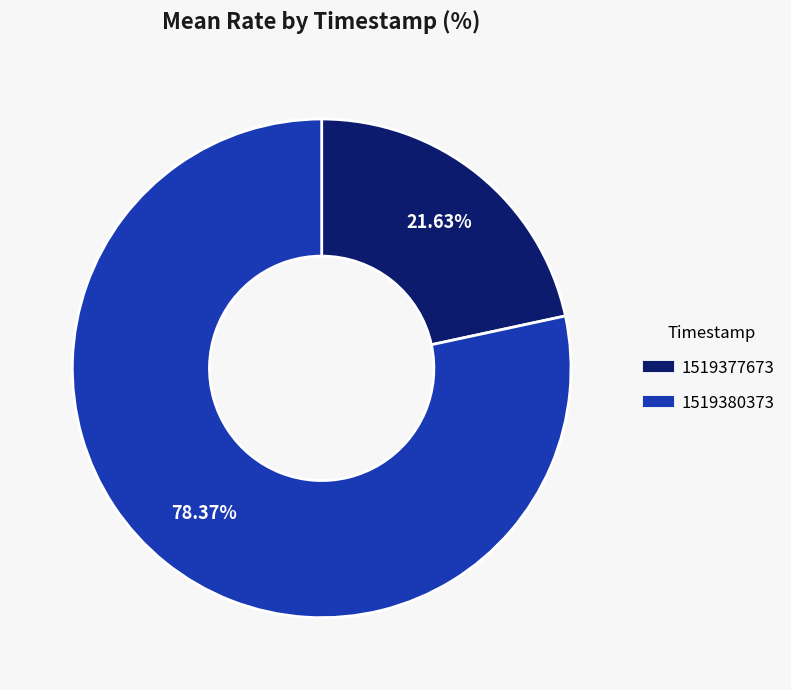

True or false: 1519380373 accounts for 78% of the total.

True